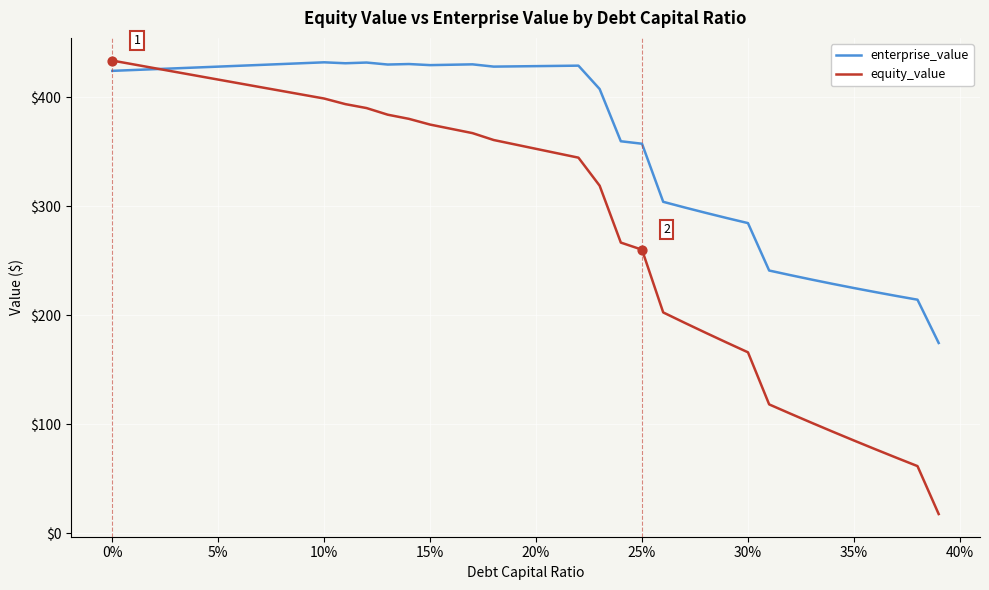

List the series in order of their overall mean, lowest first.

equity_value, enterprise_value